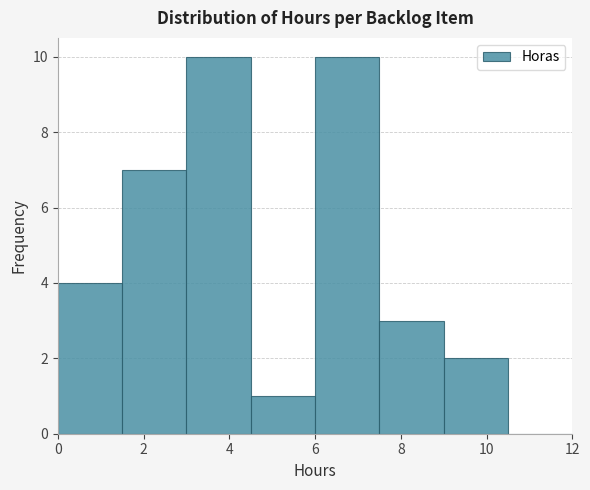

Reading left to right, transcribe this chart: for each bar, give the range it covers on the x-axis and its height. Neither the bar edges nor the heights are printed on the chart, so give them approximately, as read against the axes.

0.0 to 1.5: 4
1.5 to 3.0: 7
3.0 to 4.5: 10
4.5 to 6.0: 1
6.0 to 7.5: 10
7.5 to 9.0: 3
9.0 to 10.5: 2
10.5 to 12.0: 0